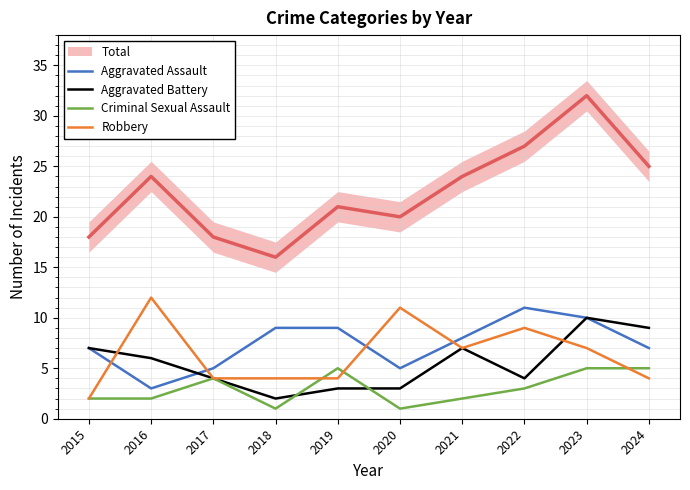

At how many categories does at least one series exceed 3?

10